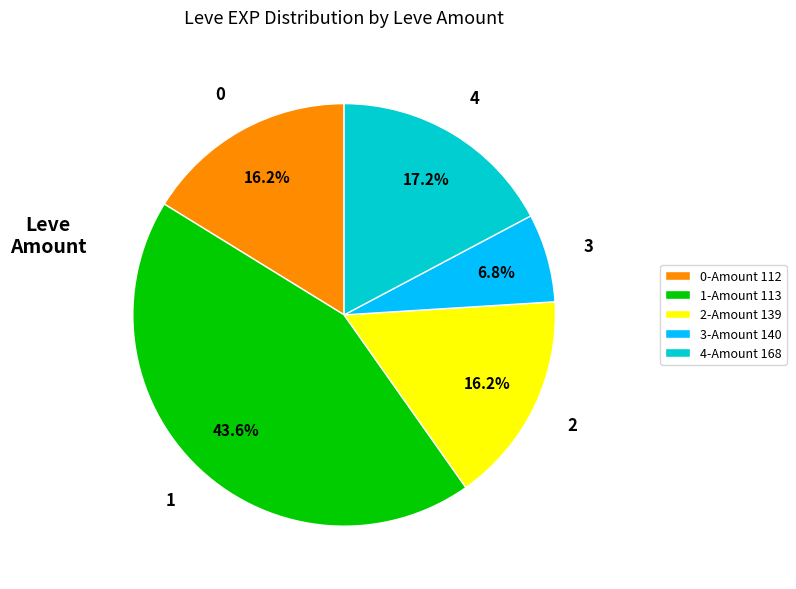

To the nearest percent, what is the average slice percentage?

20%